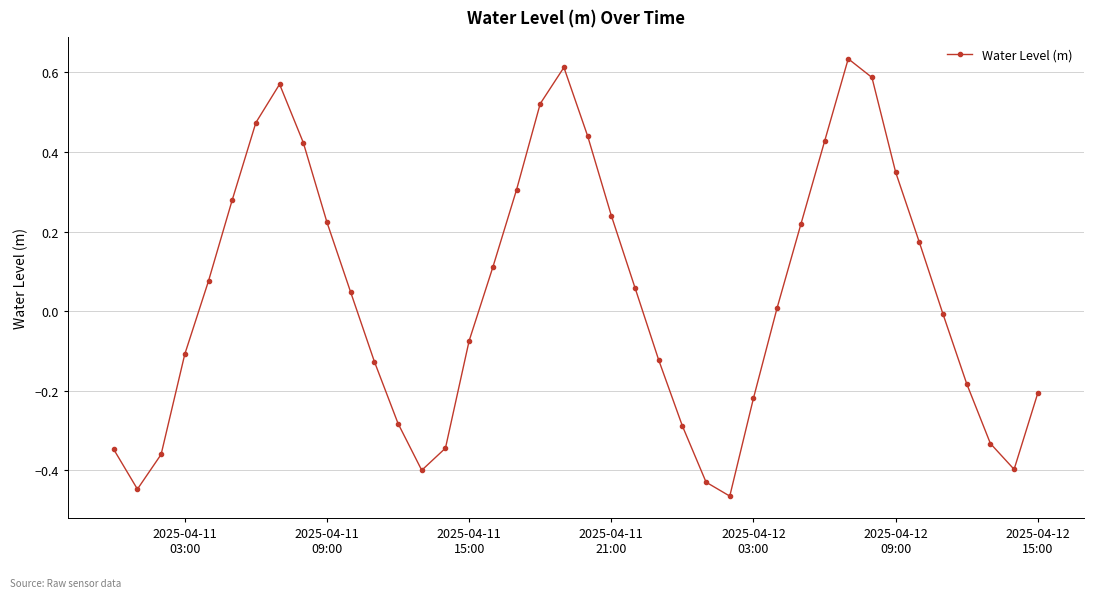

What is the difference between the maximum and minimum values?

1.1